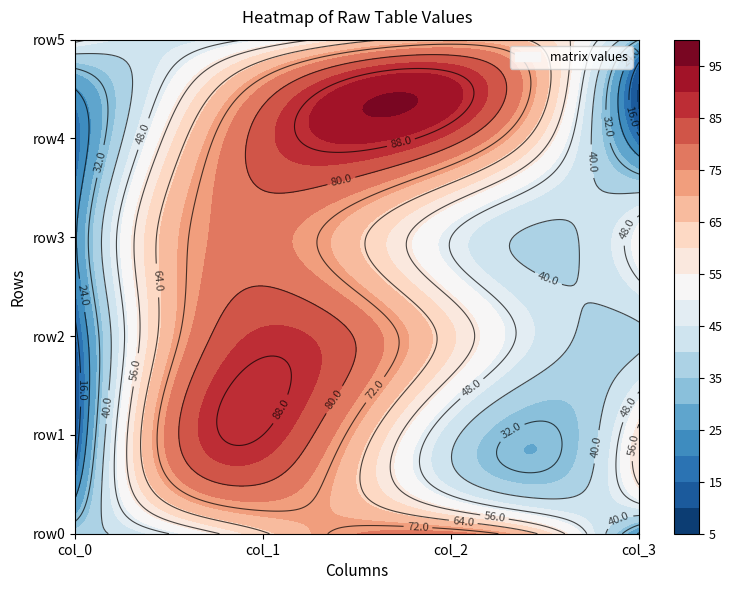

What is the minimum value for row4?

17